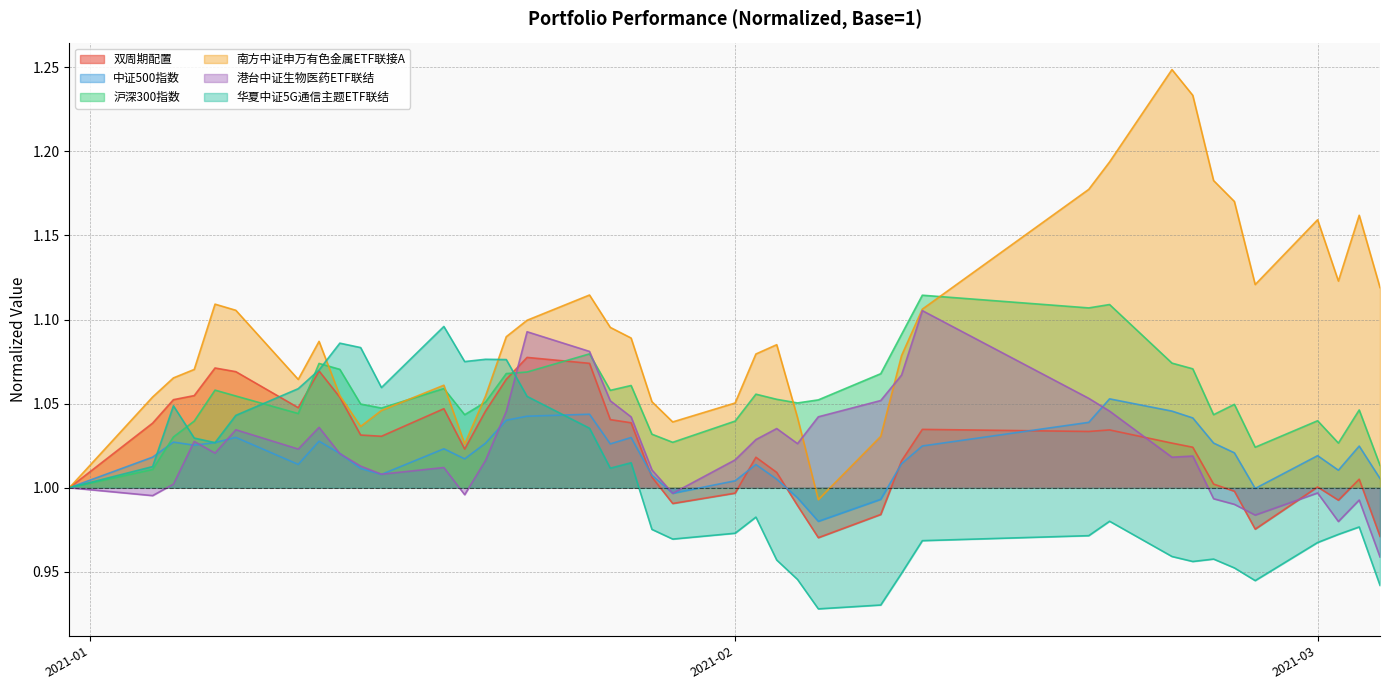

Count the number of categories in the chart.

40